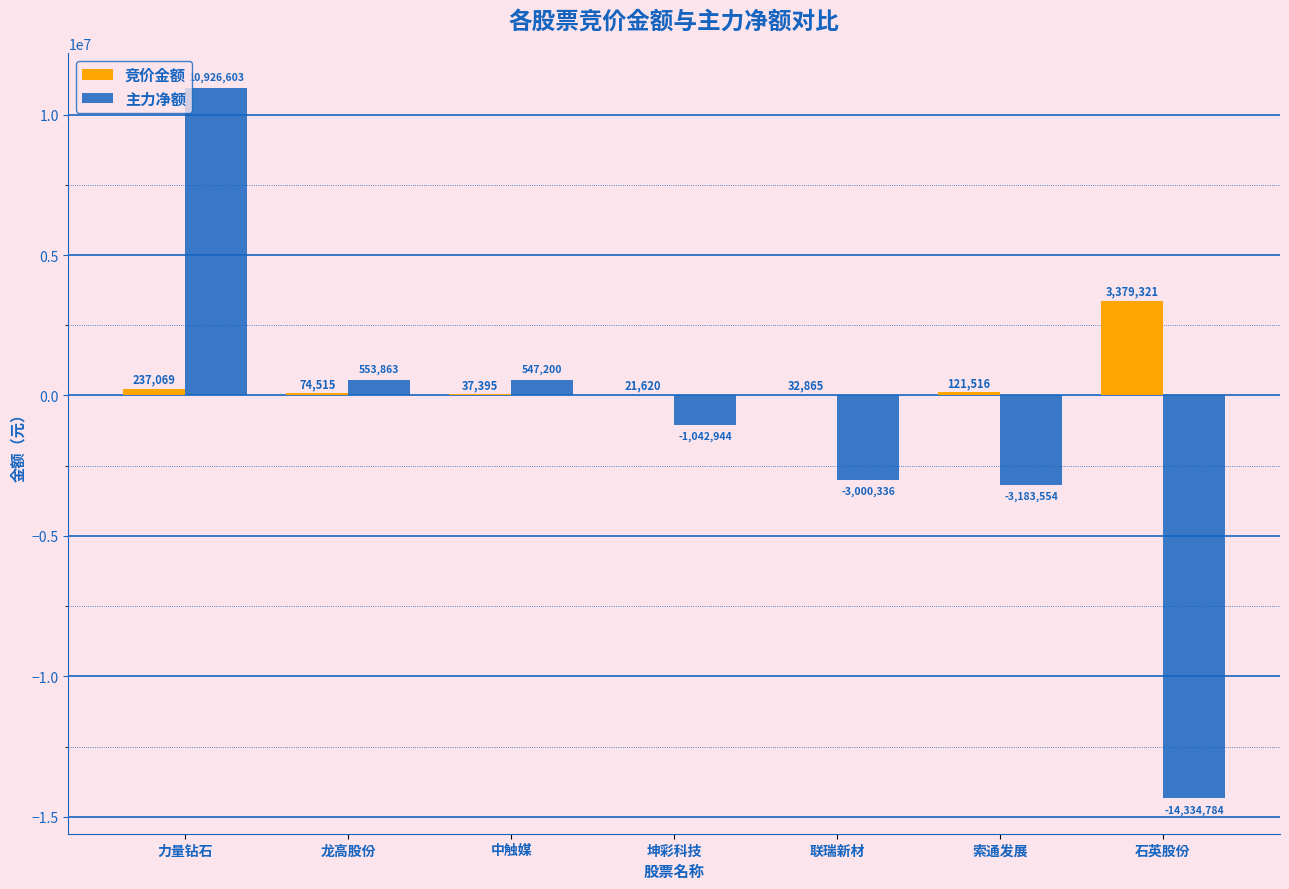

Which label corresponds to the largest value in the chart?

力量钻石